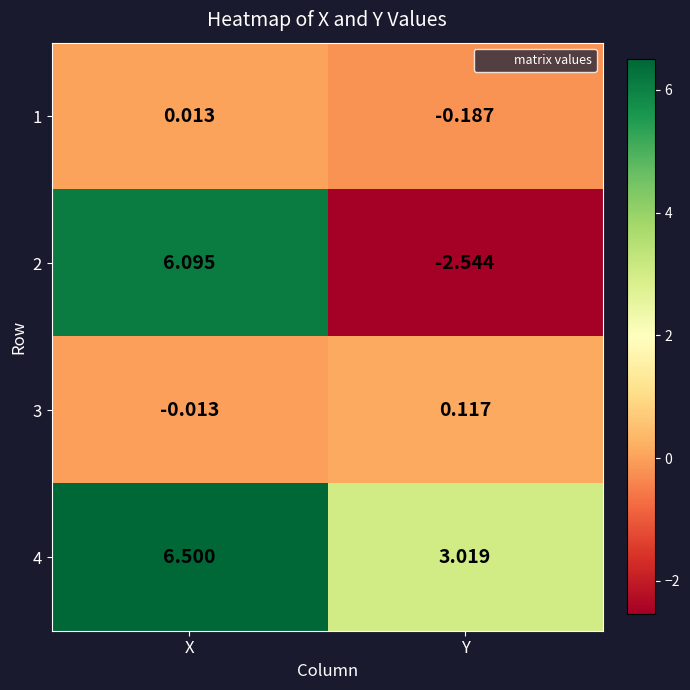

At which category is the sum across all series the highest?

X